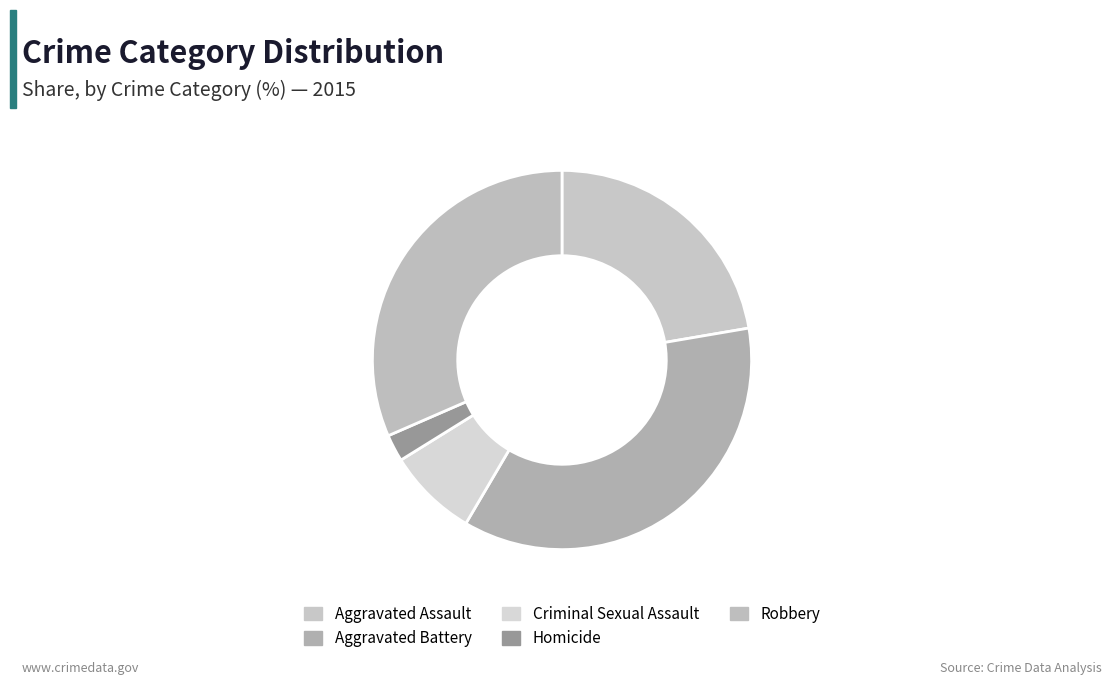

How many segments does this pie chart have?

5